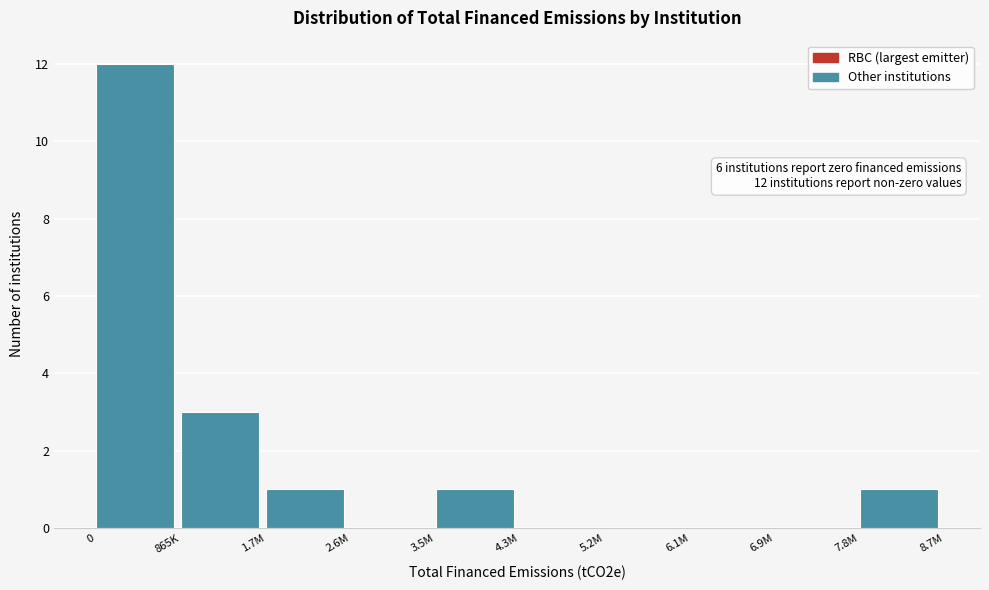

Reading right to left, transcribe all the data shown in this chart.

7.8M=1	6.9M=0	6.1M=0	5.2M=0	4.3M=0	3.5M=1	2.6M=0	1.7M=1	865K=3	0=12